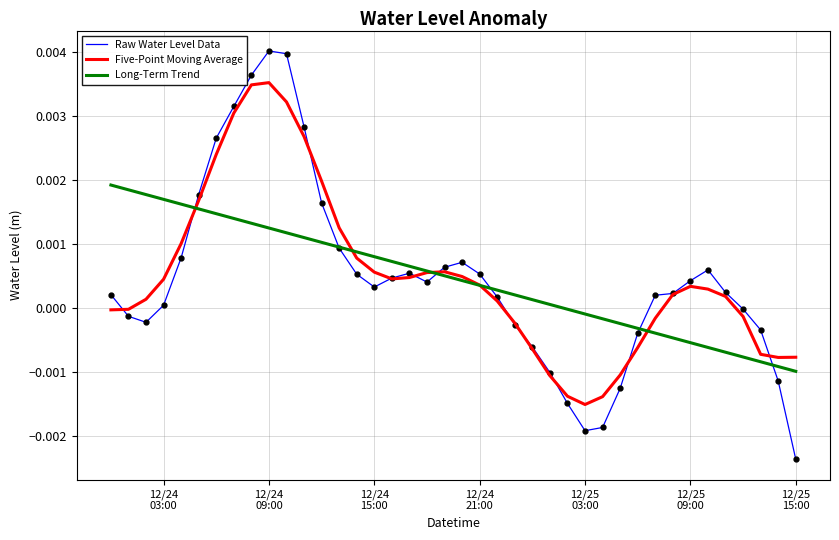

Which series has the widest spread of values?

Raw Water Level Data